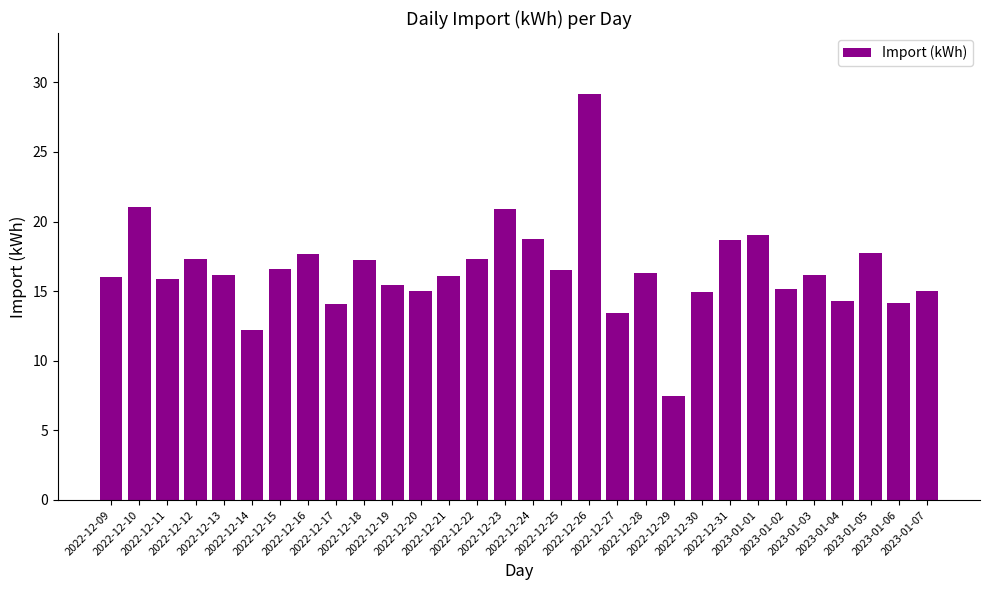

What is the label of the 24th bar from the right?

2022-12-15